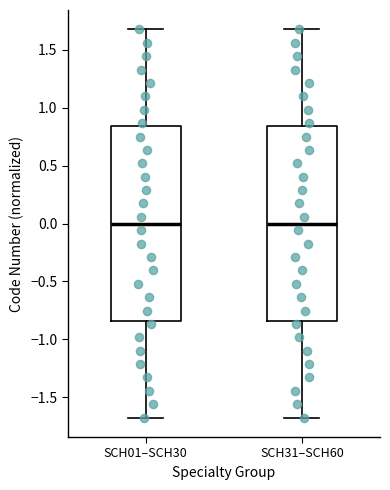

Reading left to right, transcribe this box plot: for each box, give where its median line is, the range the box spans, and where its two whiskers end, as read against the y-axis. The values are not printed on the chart, so give them approximately, as read against the axis.

SCH01–SCH30: median 0.00, box -0.85 to 0.85, whiskers -1.70 to 1.70
SCH31–SCH60: median 0.00, box -0.85 to 0.85, whiskers -1.70 to 1.70